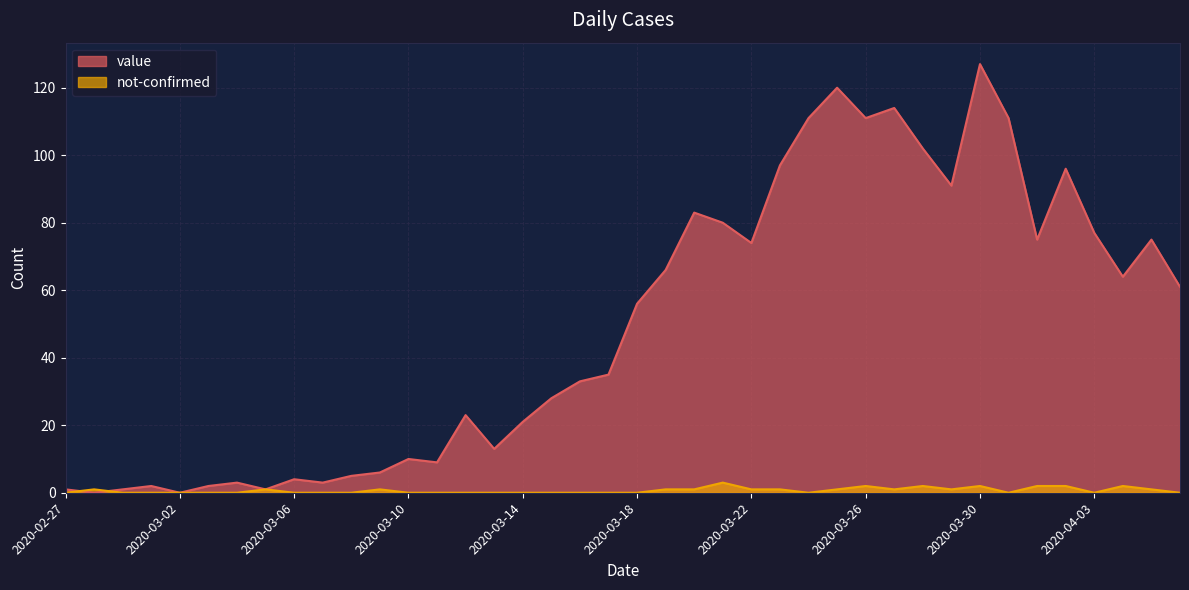

What is the spread (max minus min) of values at 2020-03-20?

82